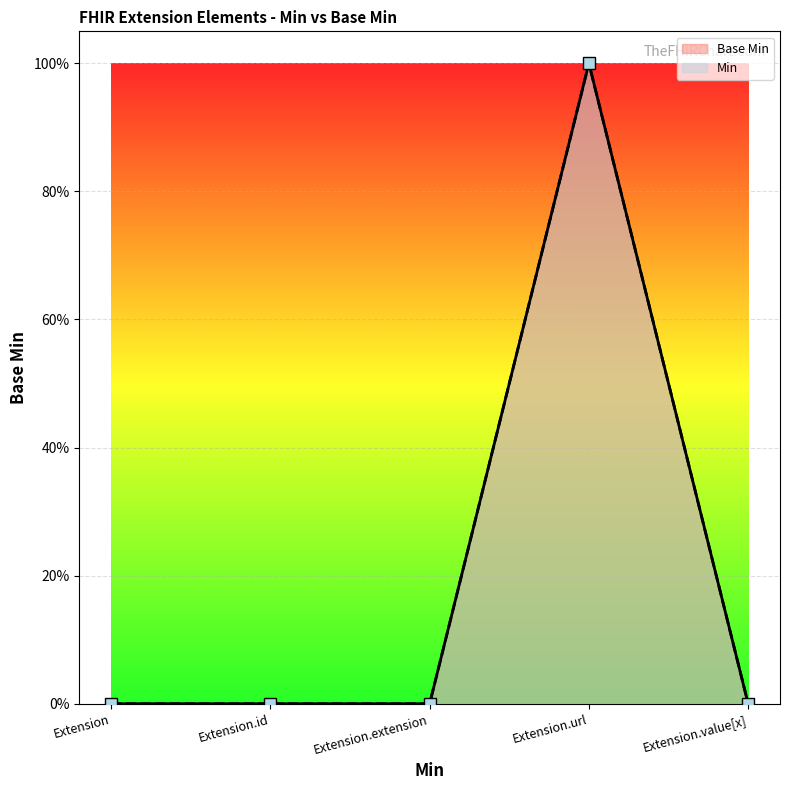

What is the maximum value for Base Min?

1